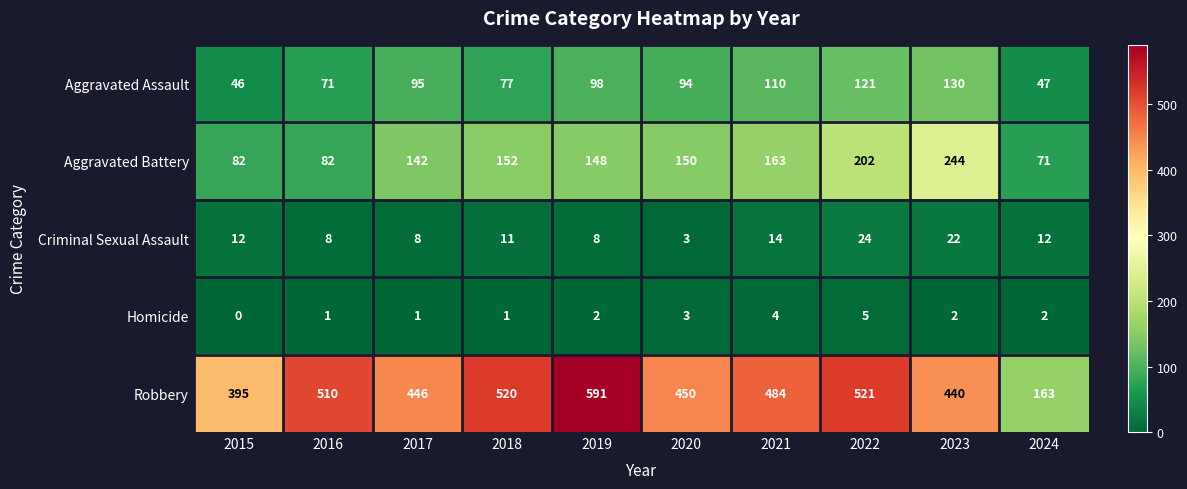

Rank the series by their maximum value, from lowest to highest.

Homicide, Criminal Sexual Assault, Aggravated Assault, Aggravated Battery, Robbery